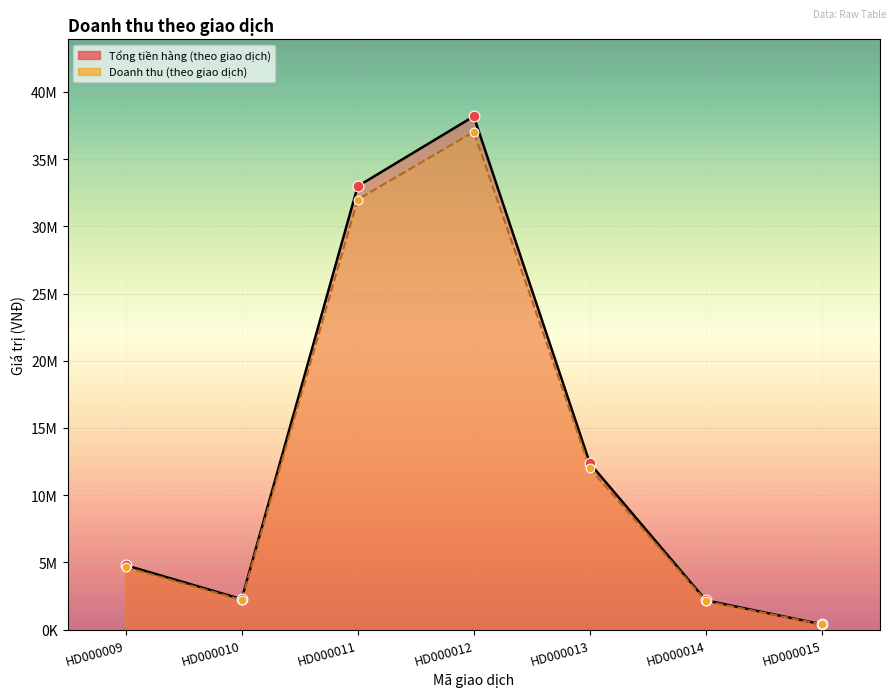

Which series has the widest spread of Y values?

Tổng tiền hàng (theo giao dịch)